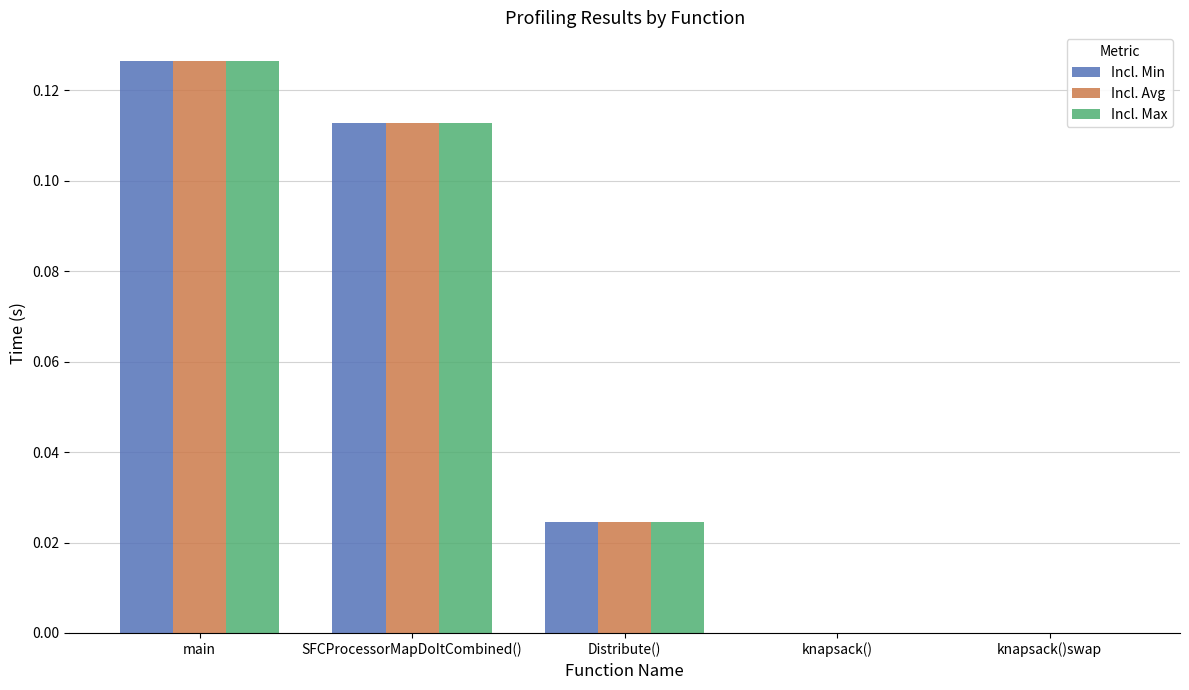

Is it true that Incl. Max equals 0.0 at knapsack()swap?

True